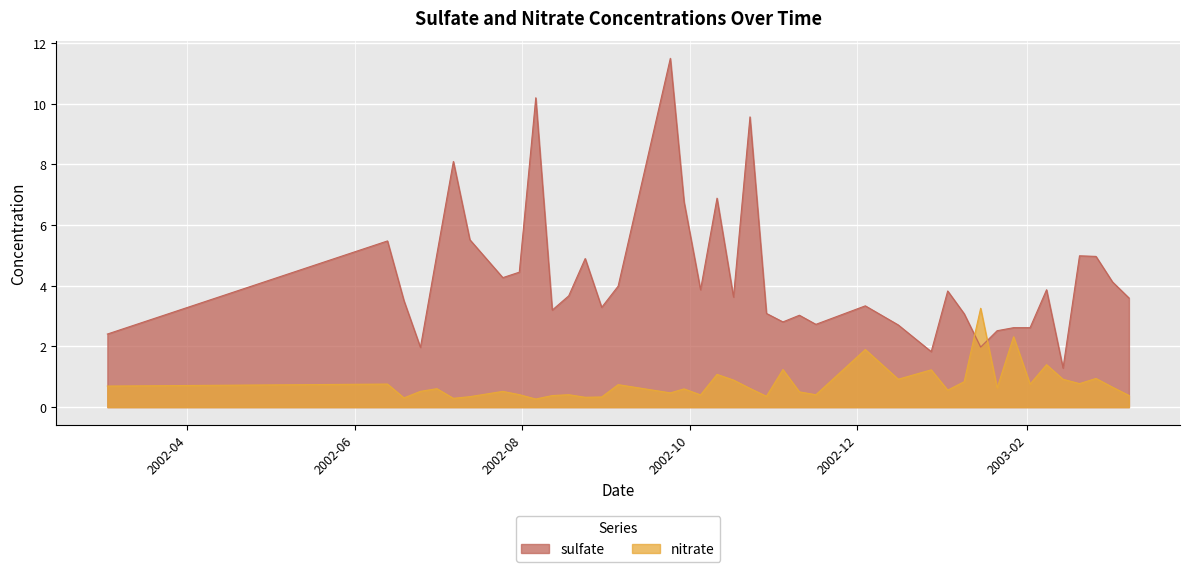

How many distinct data groups are displayed?

2